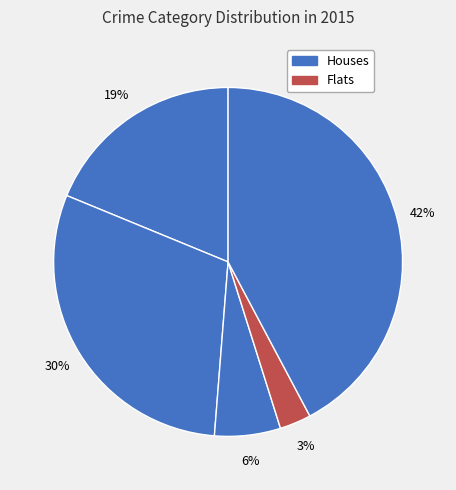

How many segments does this pie chart have?

5